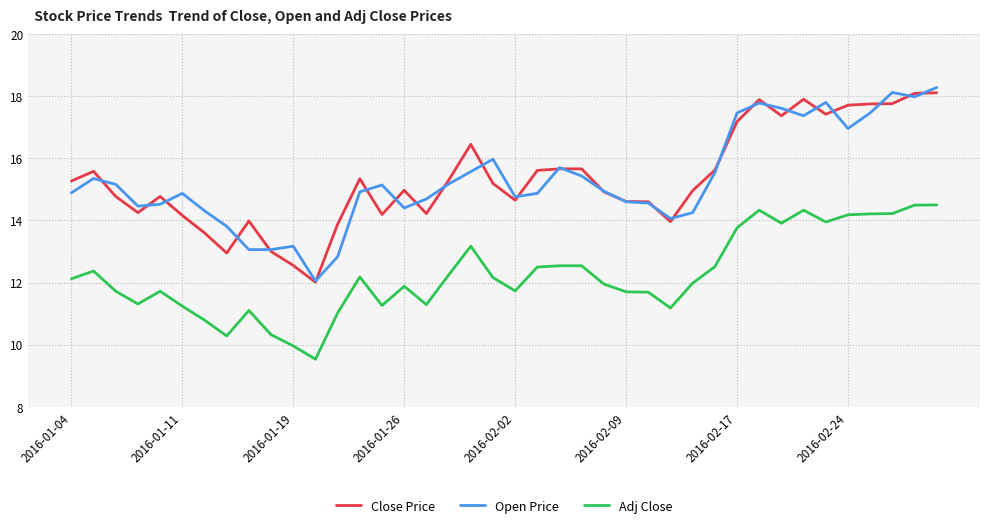

True or false: Close Price and Adj Close cross at least once.

False